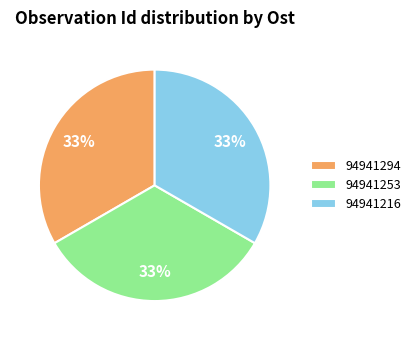

What is the ratio of the value at 94941294 to the value at 94941216?

1.0